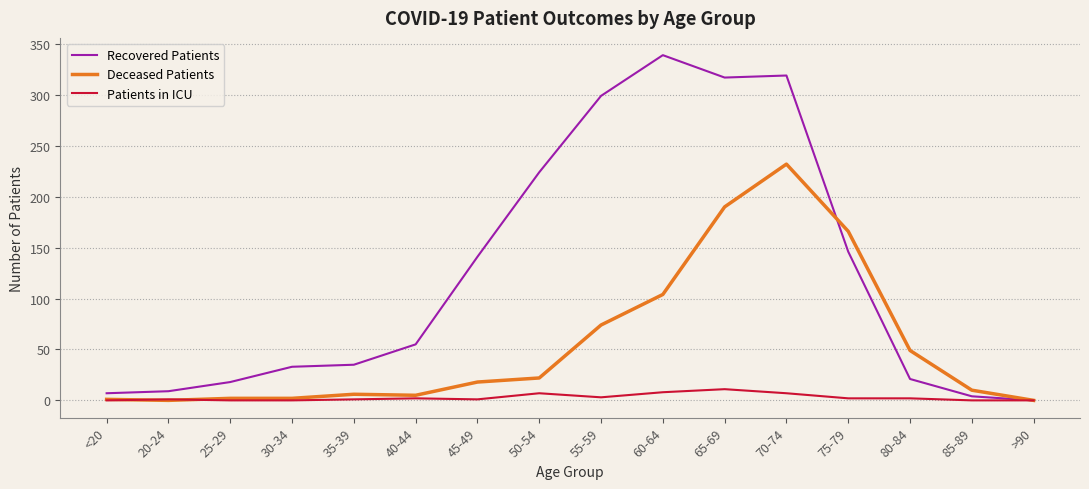

At which category is the sum across all series the highest?

70-74